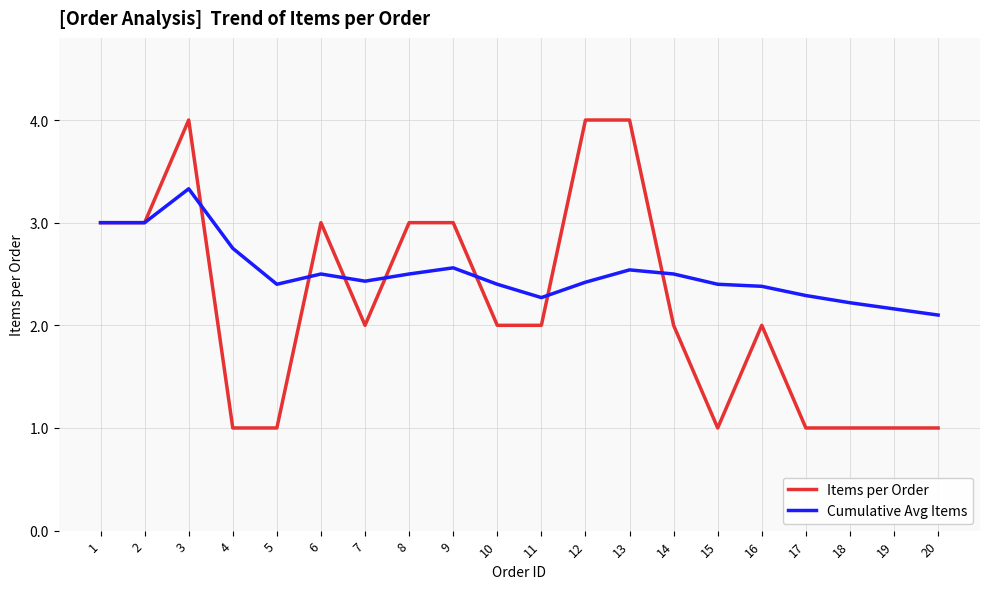

At which category is the sum across all series the highest?

3